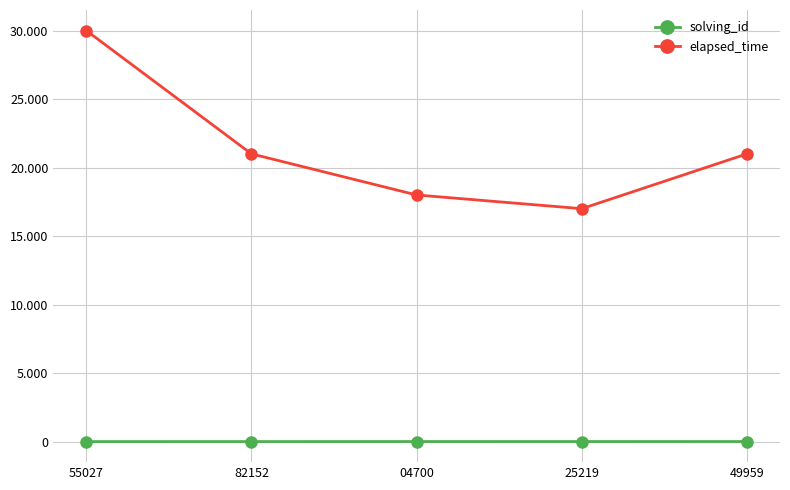

Reading left to right, extract all data points from this chart.

solving_id: 55027=1	82152=2	04700=3	25219=4	49959=5
elapsed_time: 55027=30000	82152=21000	04700=18000	25219=17000	49959=21000